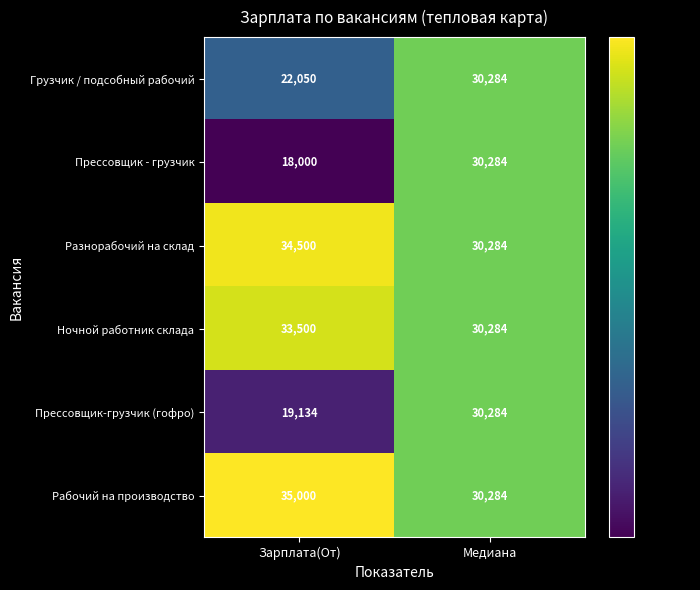

Which series has the largest range (max minus min)?

Прессовщик - грузчик